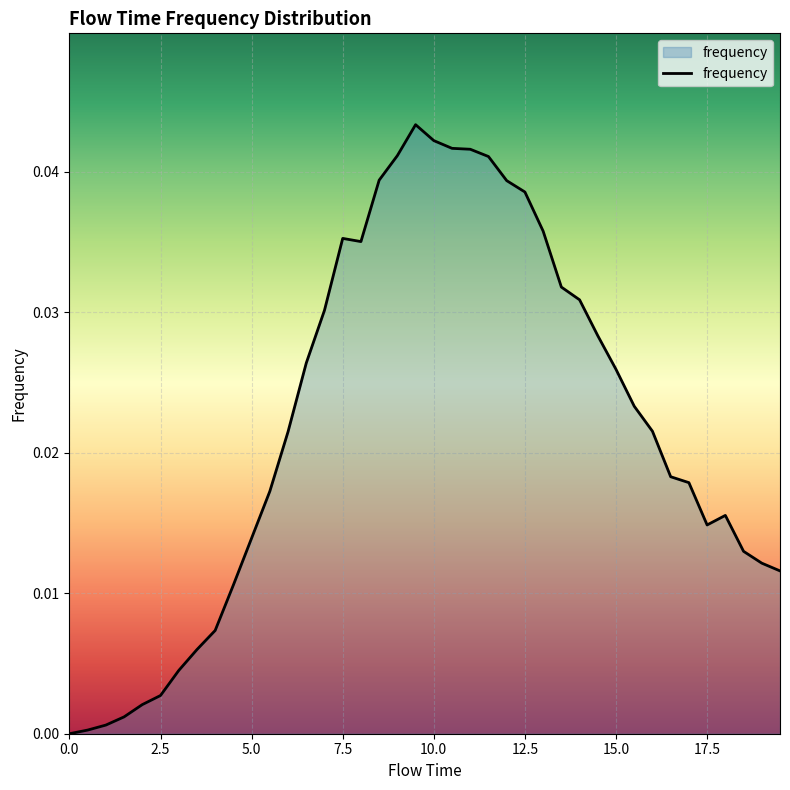

What is the sum of all values?

0.9